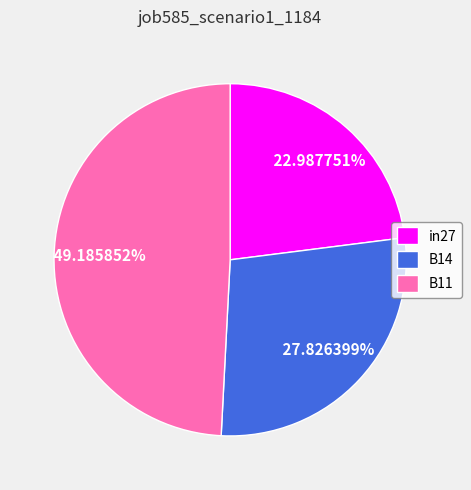

To the nearest percent, what is the difference between the largest and smallest slice percentages?

26%